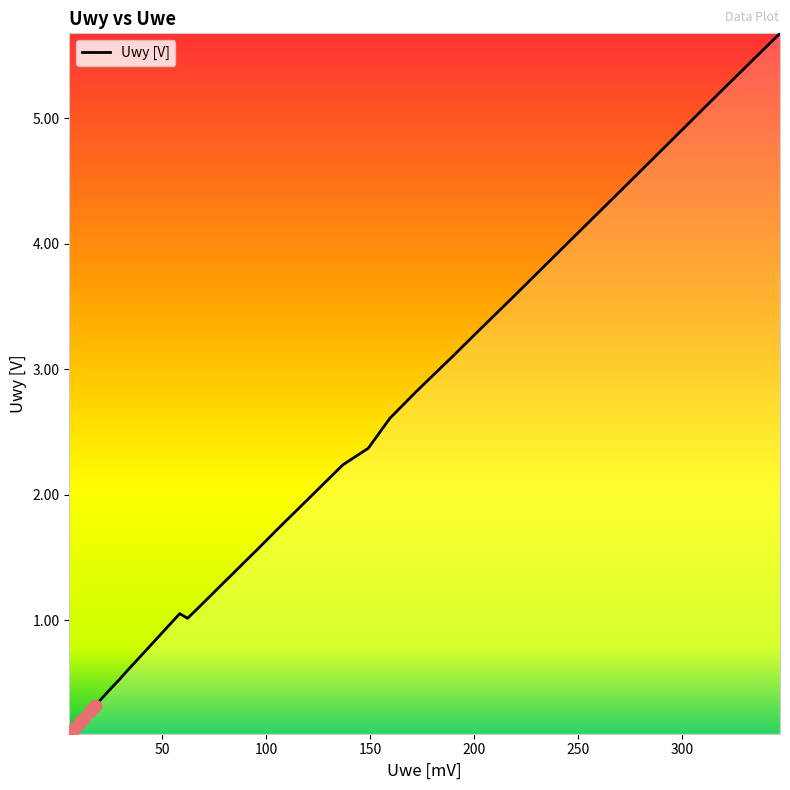

What is the difference between the maximum and minimum values?

5.6